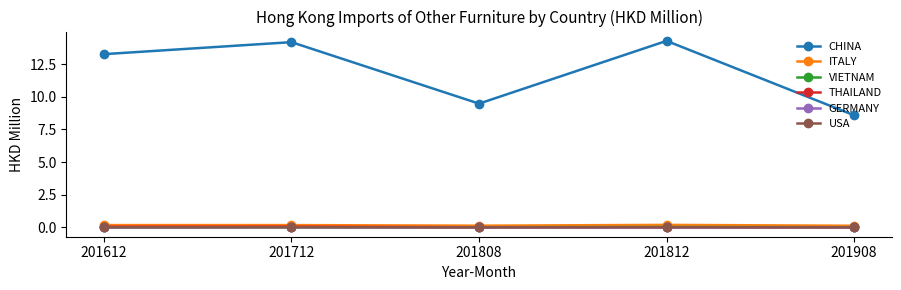

What is the maximum value shown in the chart?

14.3